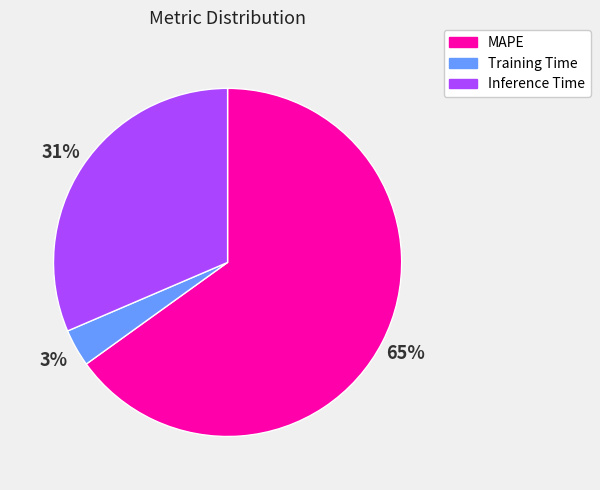

Does Inference Time account for over 50% of the chart?

No